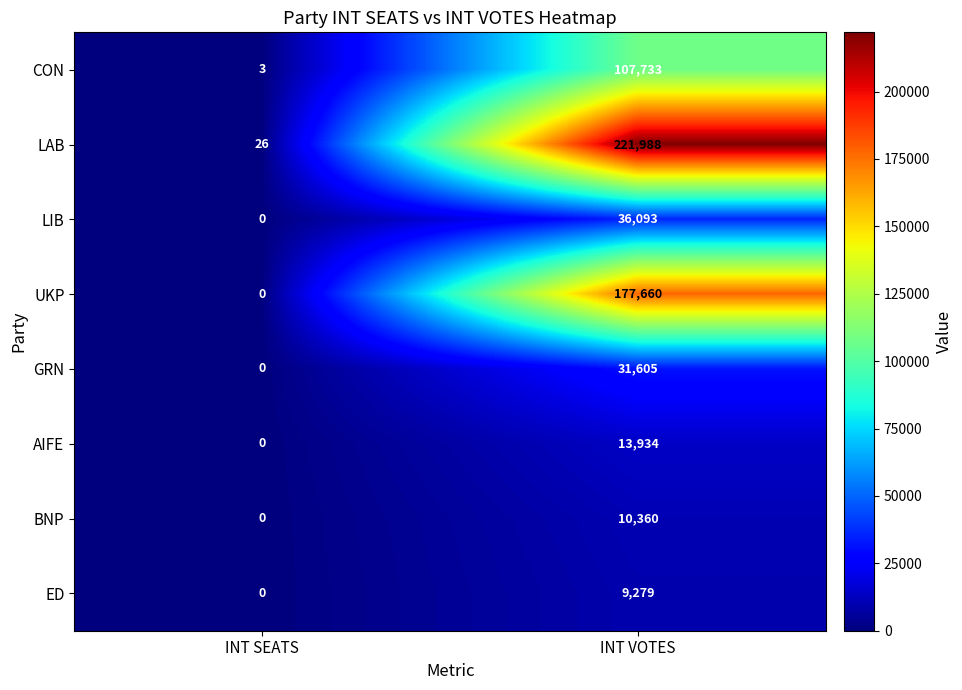

Which series has the largest range (max minus min)?

LAB